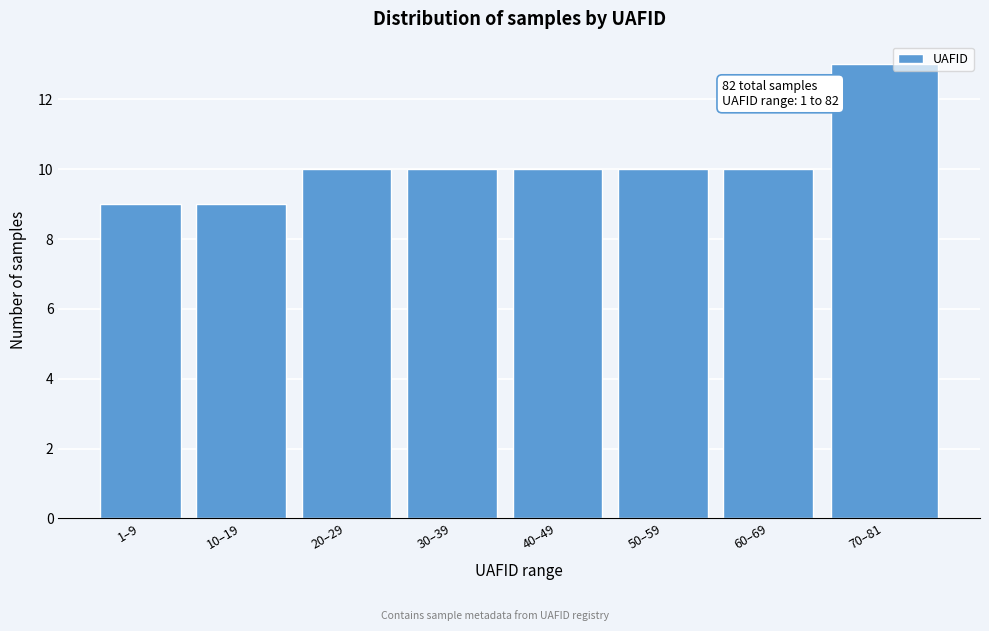

Reading left to right, extract all data points from this chart.

9	9	10	10	10	10	10	13